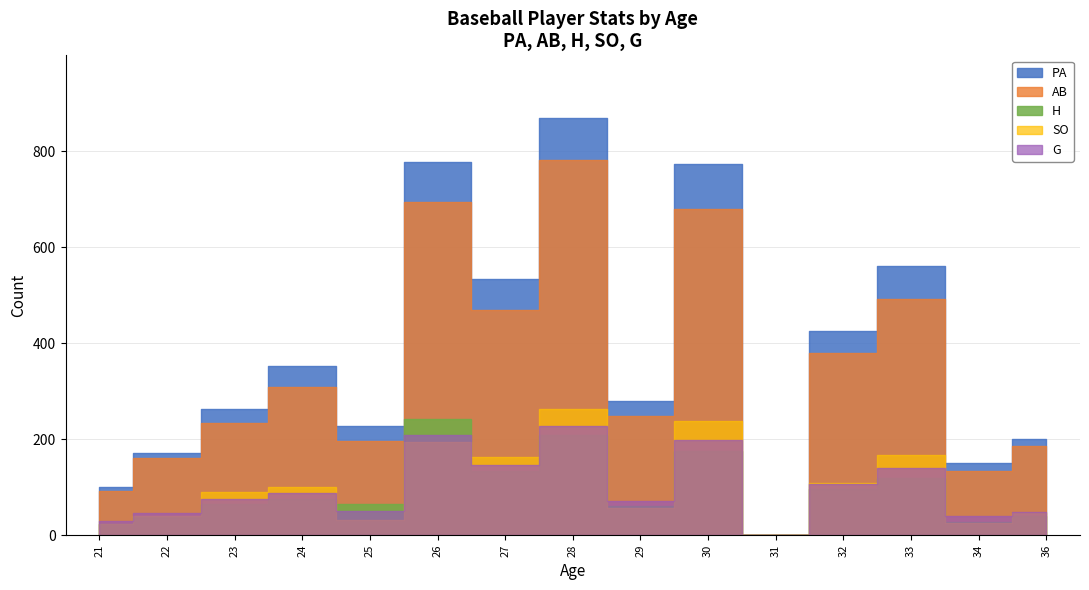

At which category does the chart reach its minimum across all series?

31